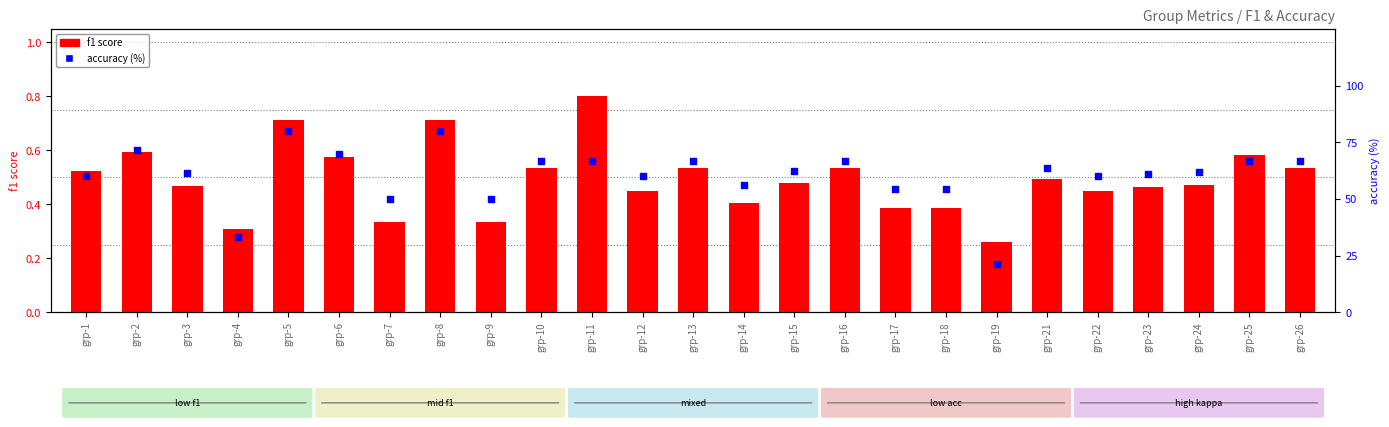

Which series has the widest spread of Y values?

accuracy (%)